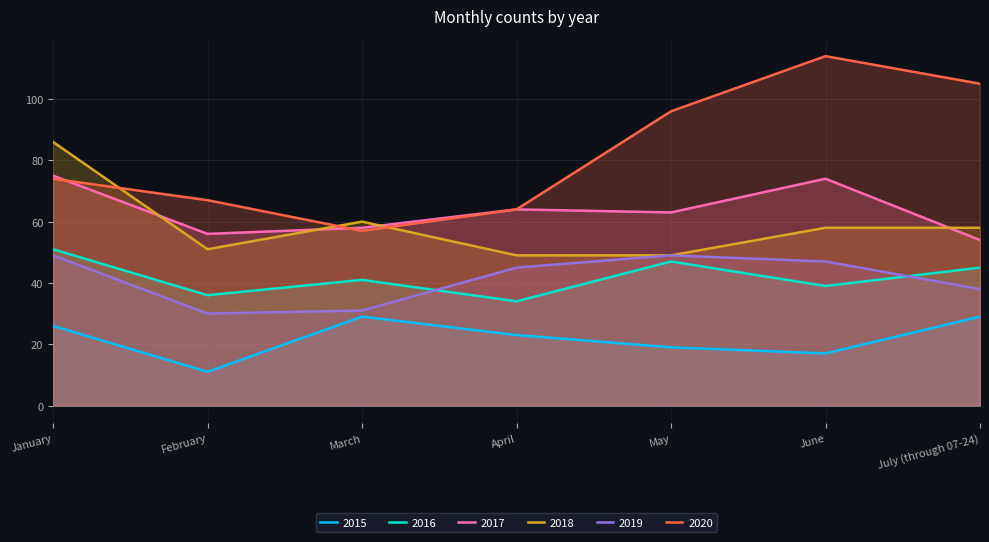

True or false: 2017 and 2019 intersect in this chart.

False